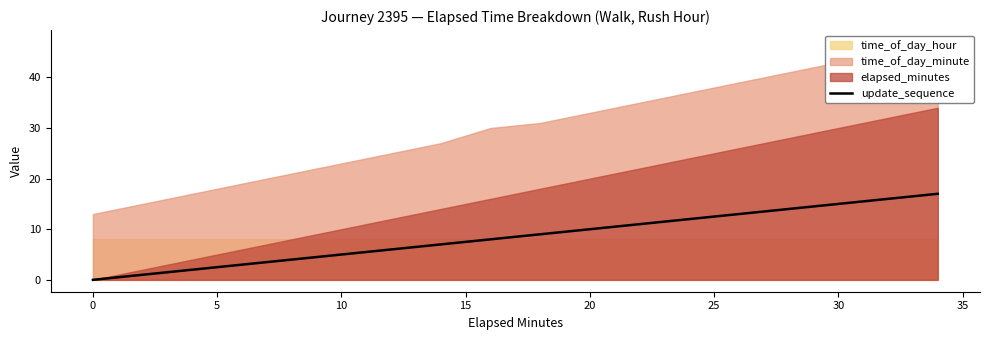

The update_sequence series shows 10 at 20. True or false?

True